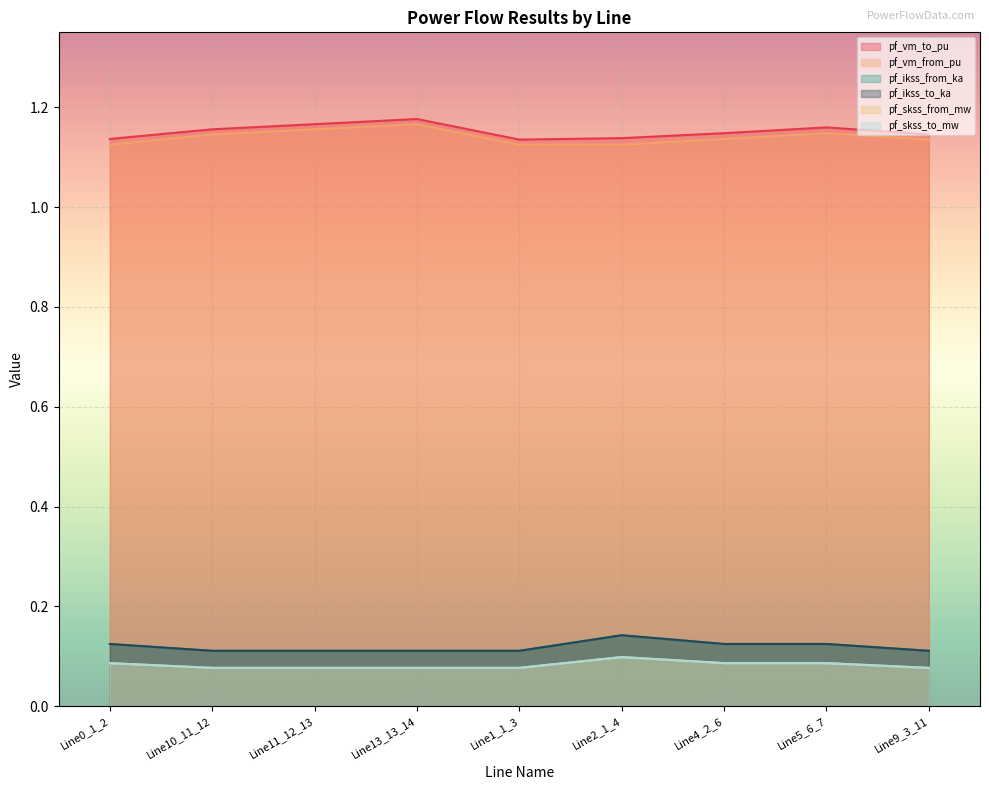

Which category has the lowest value across all series?

Line1_1_3